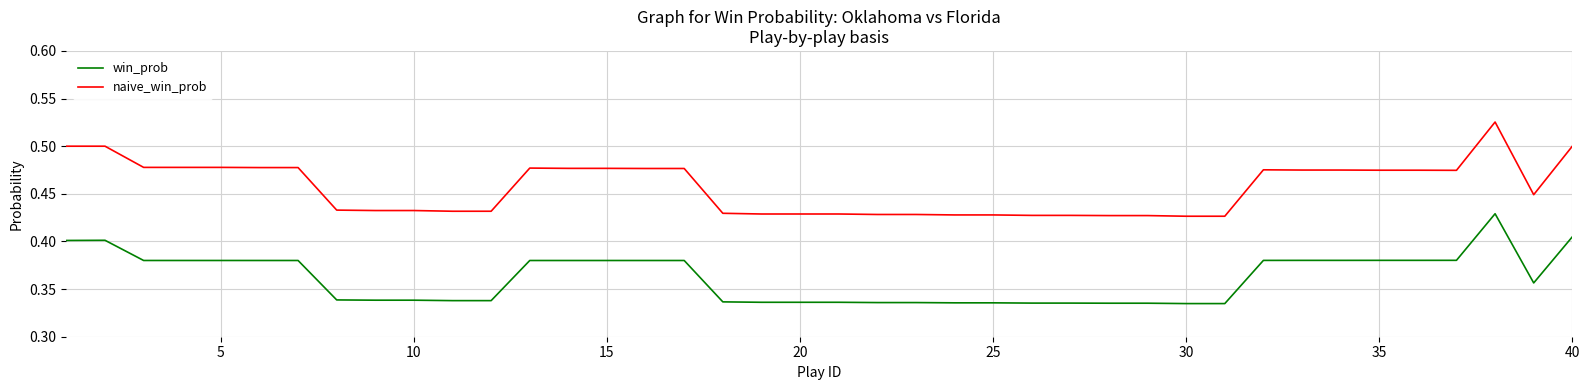

Rank the series by their average value, from lowest to highest.

win_prob, naive_win_prob